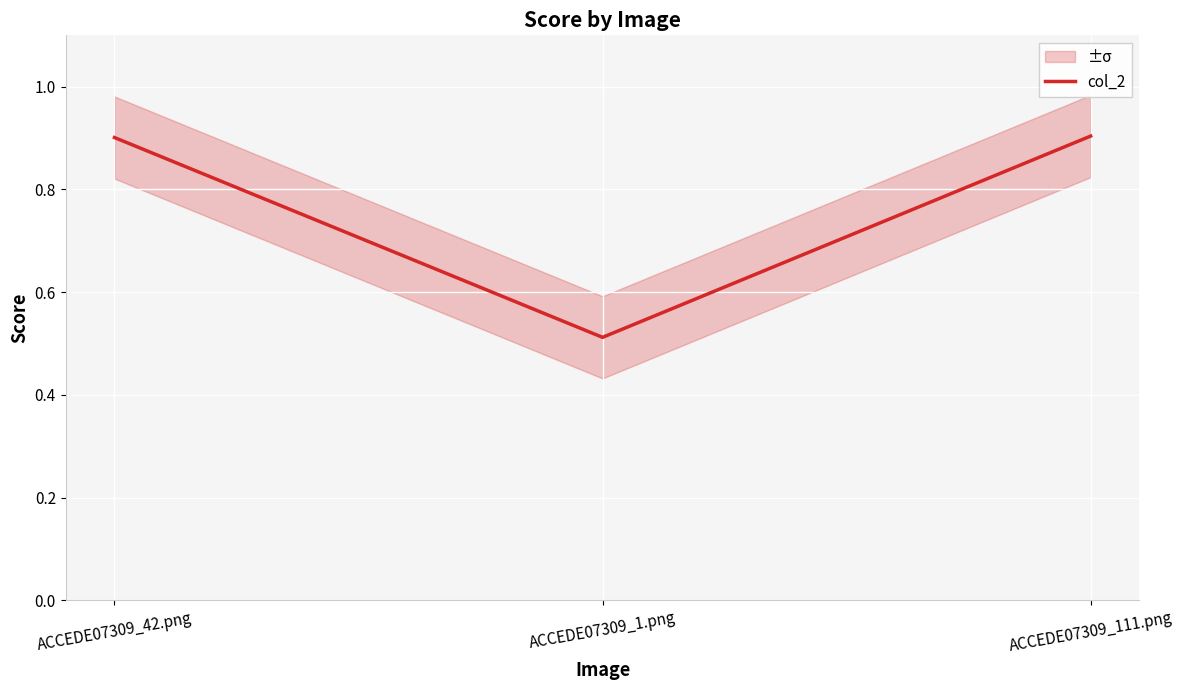

The value at ACCEDE07309_42.png is 0.9. True or false?

True